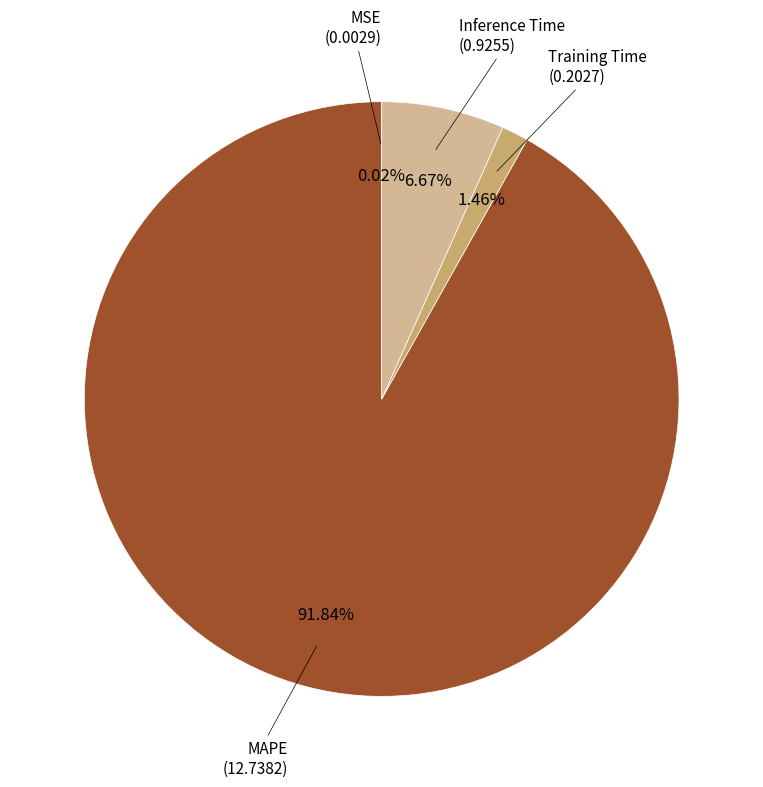

Does any single category account for the majority?

Yes